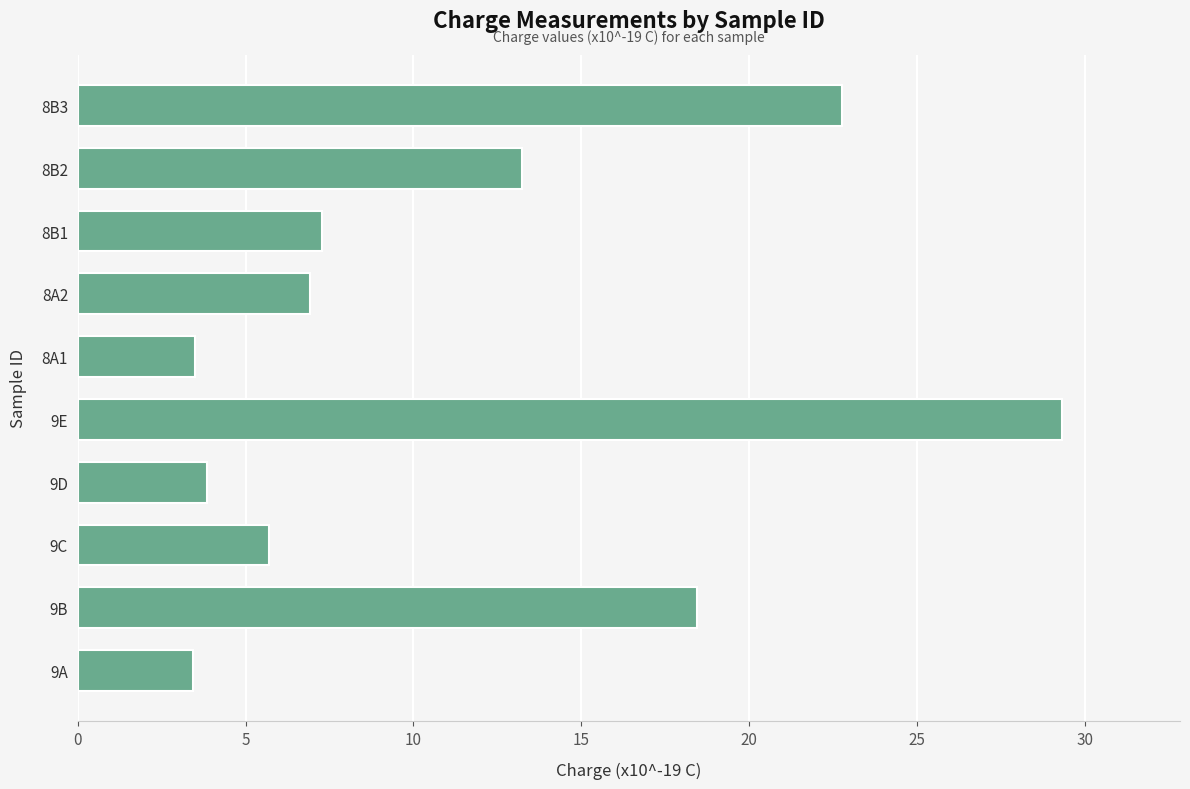

What is the difference between the values at 8B2 and 9E?

16.1